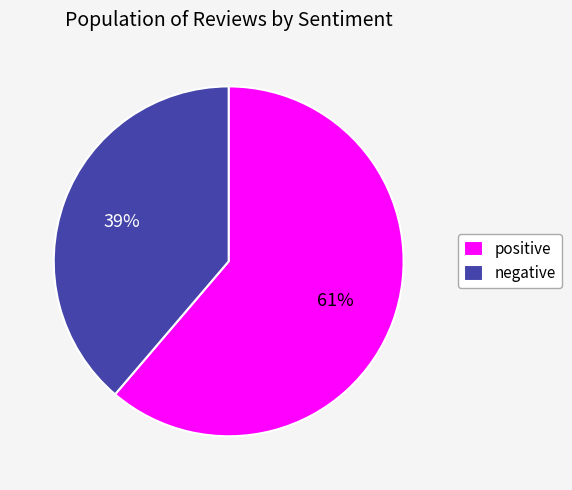

The negative slice represents 39% of the pie. True or false?

True